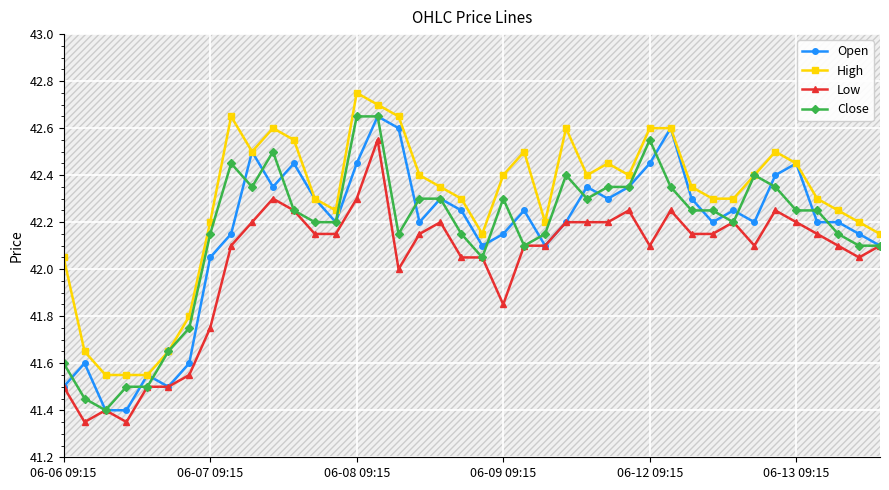

True or false: Close has more than 2 interior local peaks.

True